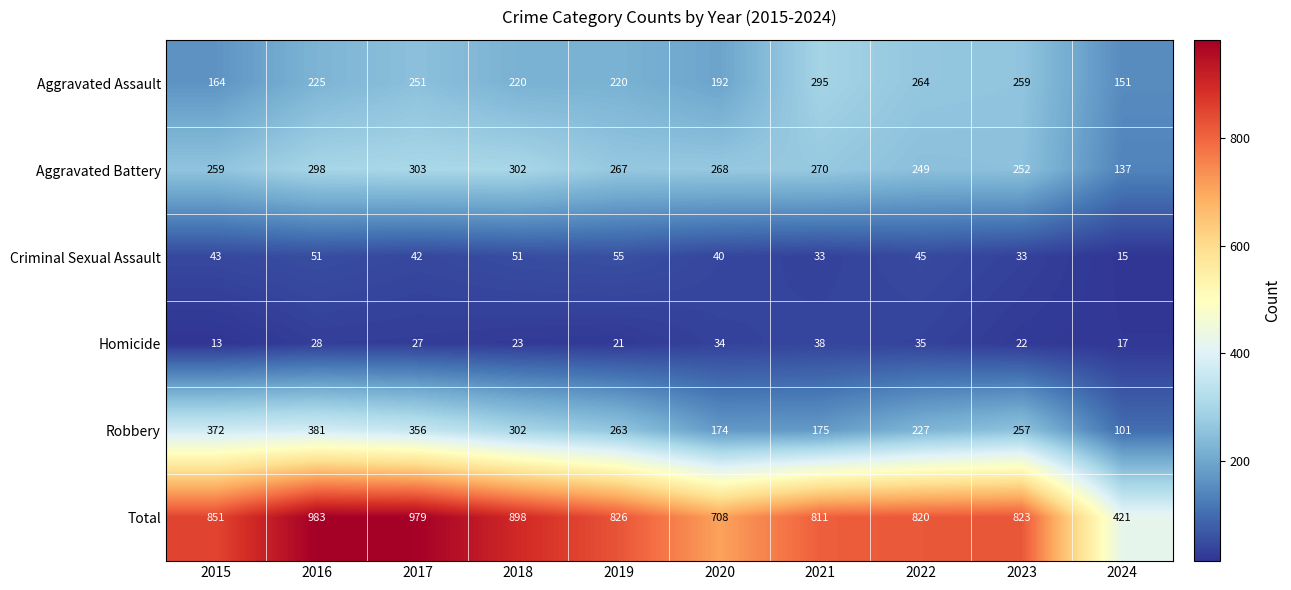

At which label is Aggravated Battery closest to 220?

2022